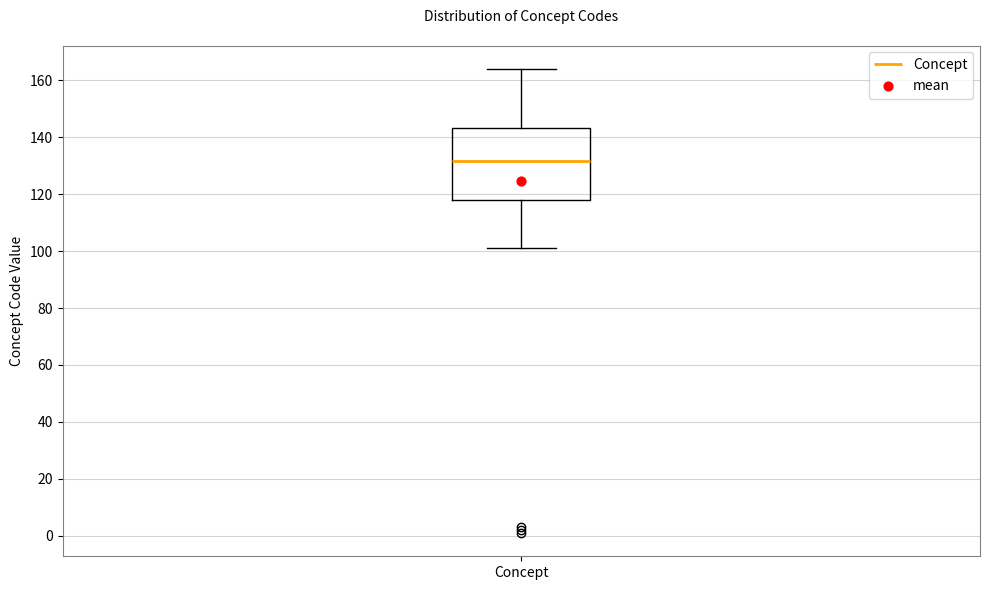

Where is the lower edge of the box for Concept on the y-axis? The values are not printed on the chart, so give them approximately, as read against the axis.

118